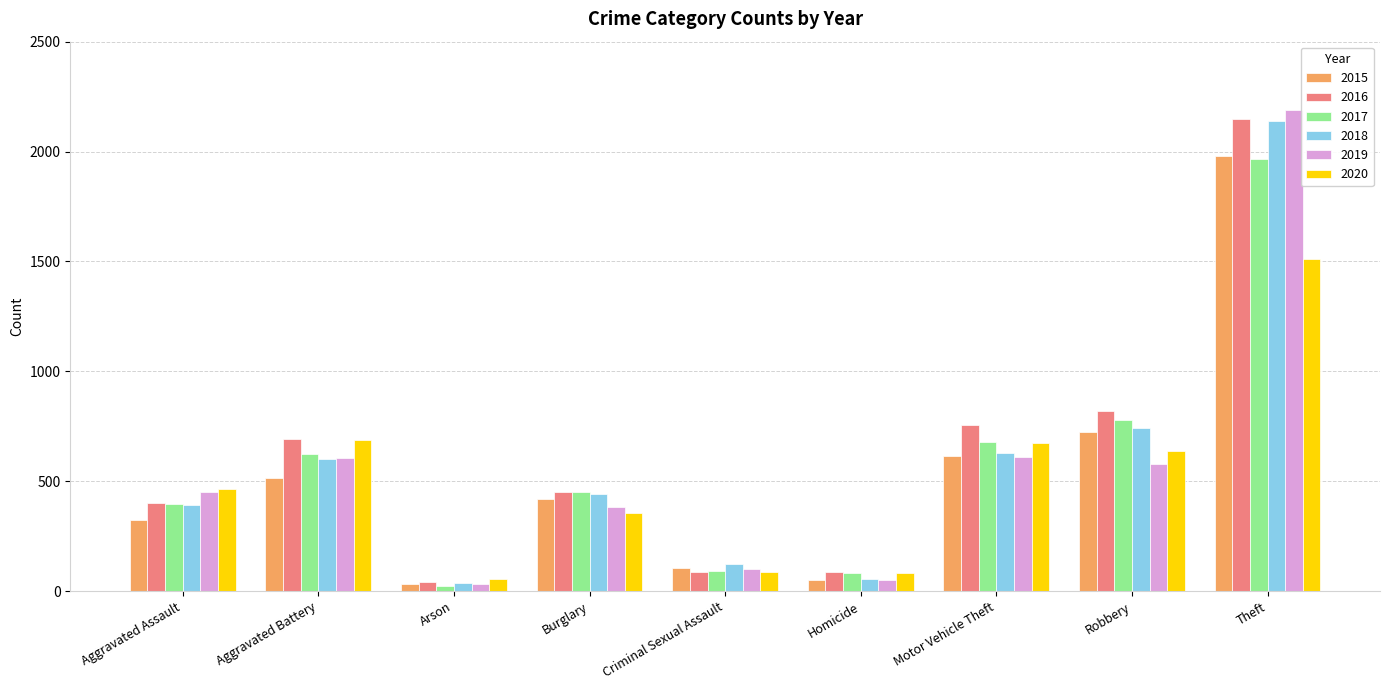

Which series has the largest total across all categories?

2016